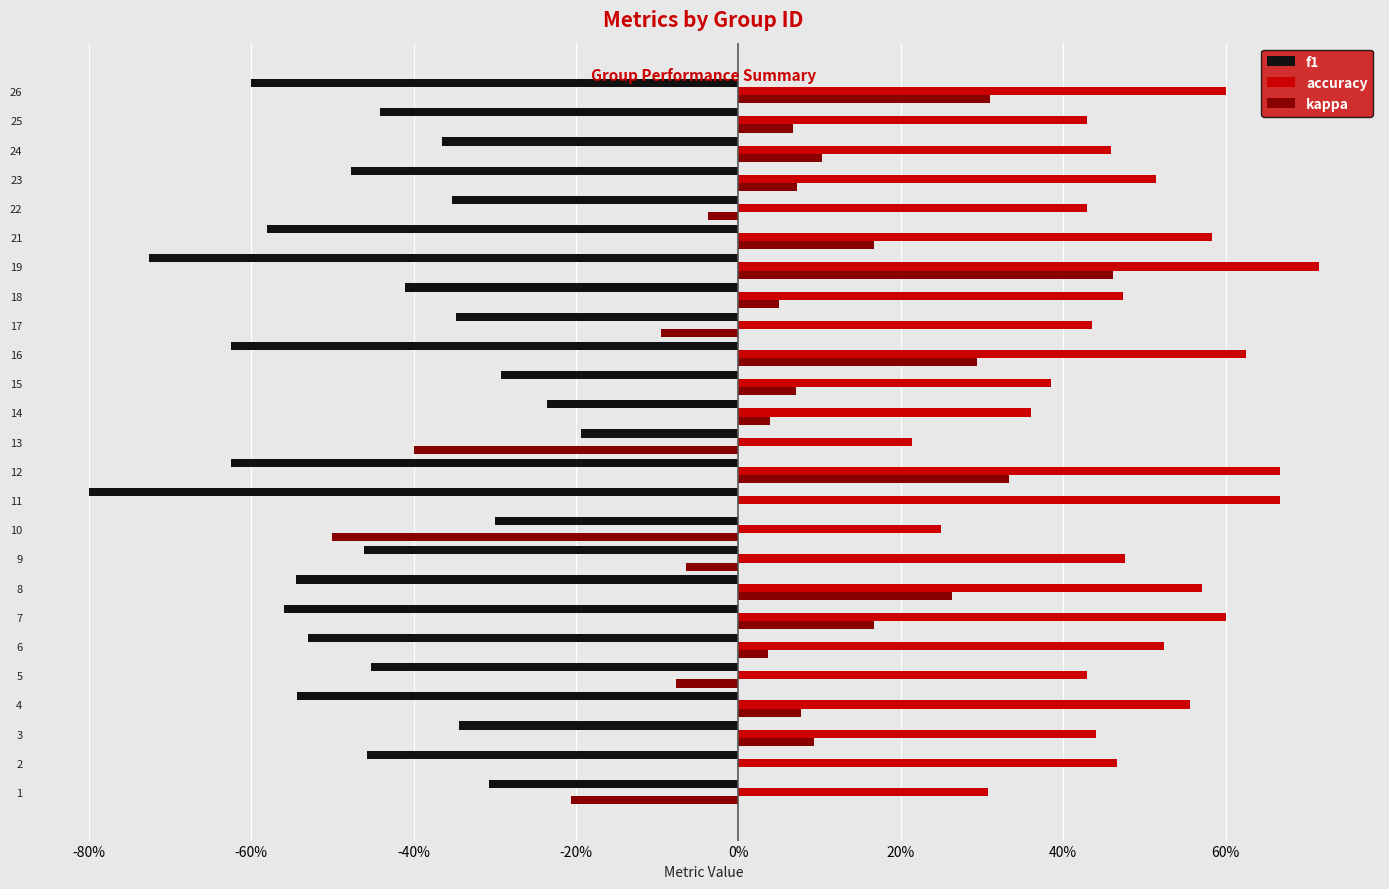

Does the chart contain stacked bars?

No